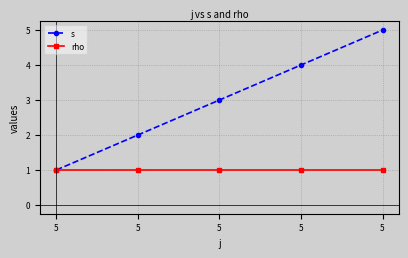

List the series in order of their overall mean, lowest first.

rho, s